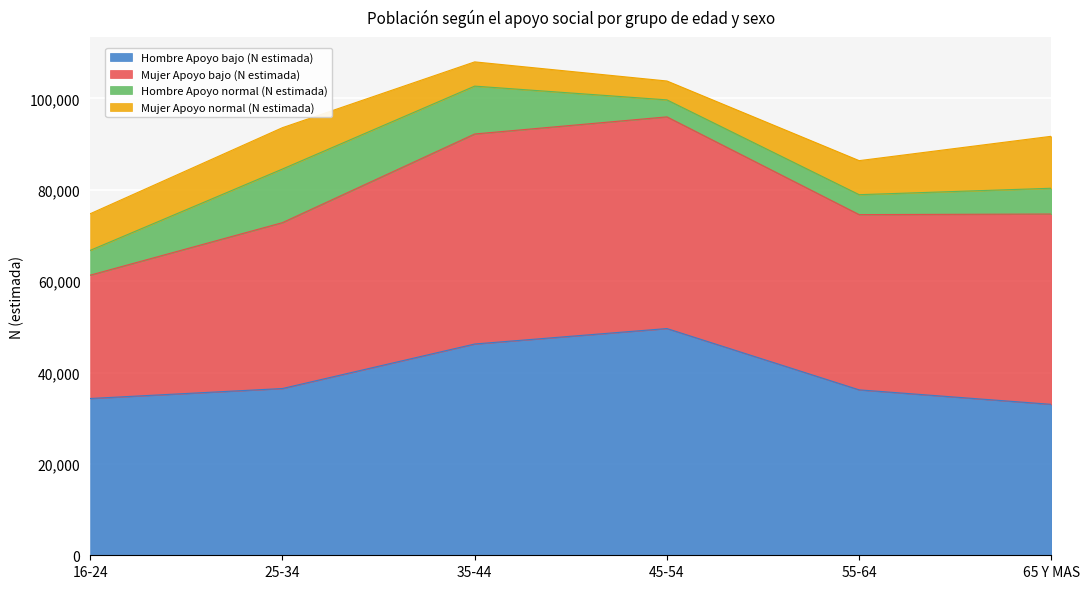

What is the maximum value shown in the chart?

49632